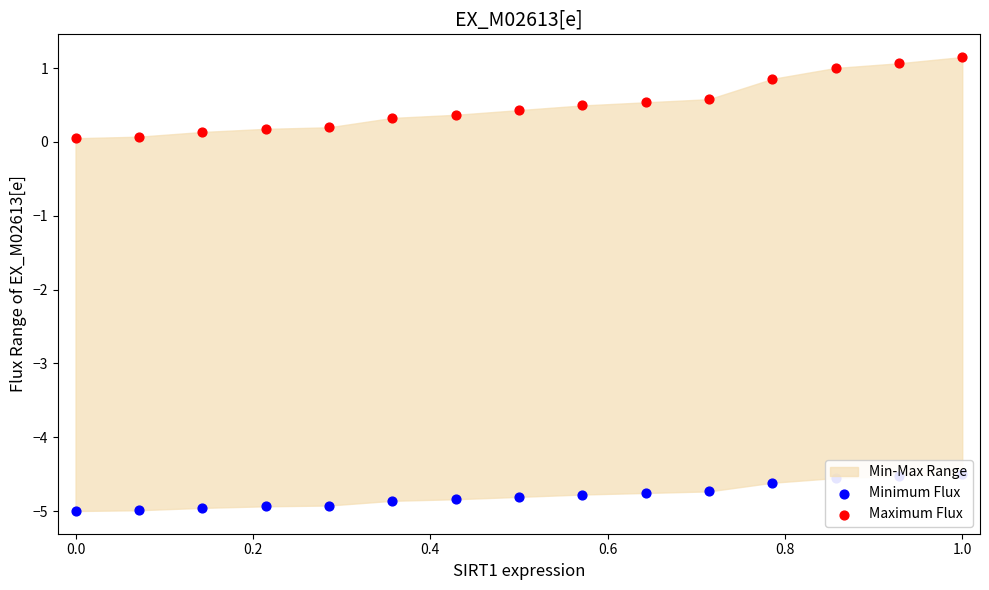

Which series has the widest spread of Y values?

Maximum Flux